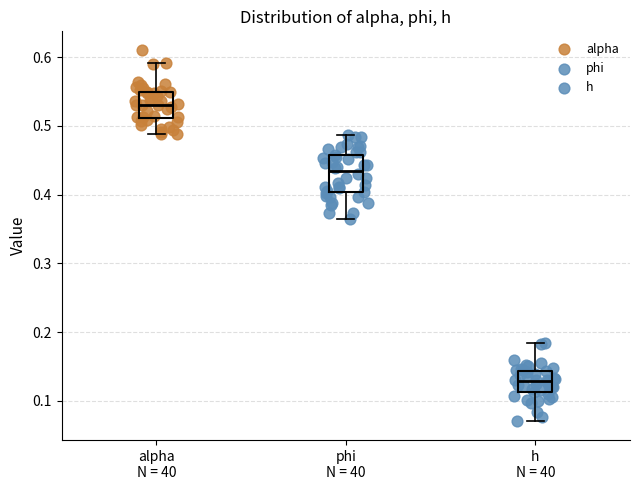

Comparing the boxes themselves (not the whiskers), which one is the tallest?

phi N = 40